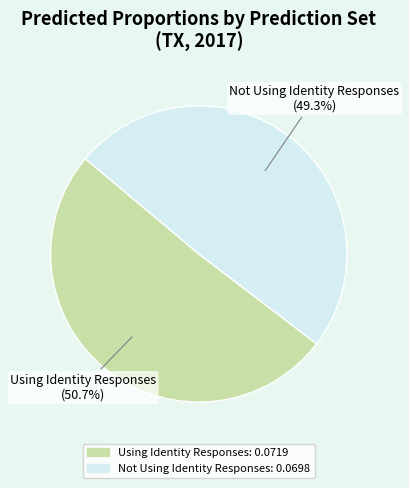

To the nearest percent, what portion does Not Using Identity Responses represent?

49%